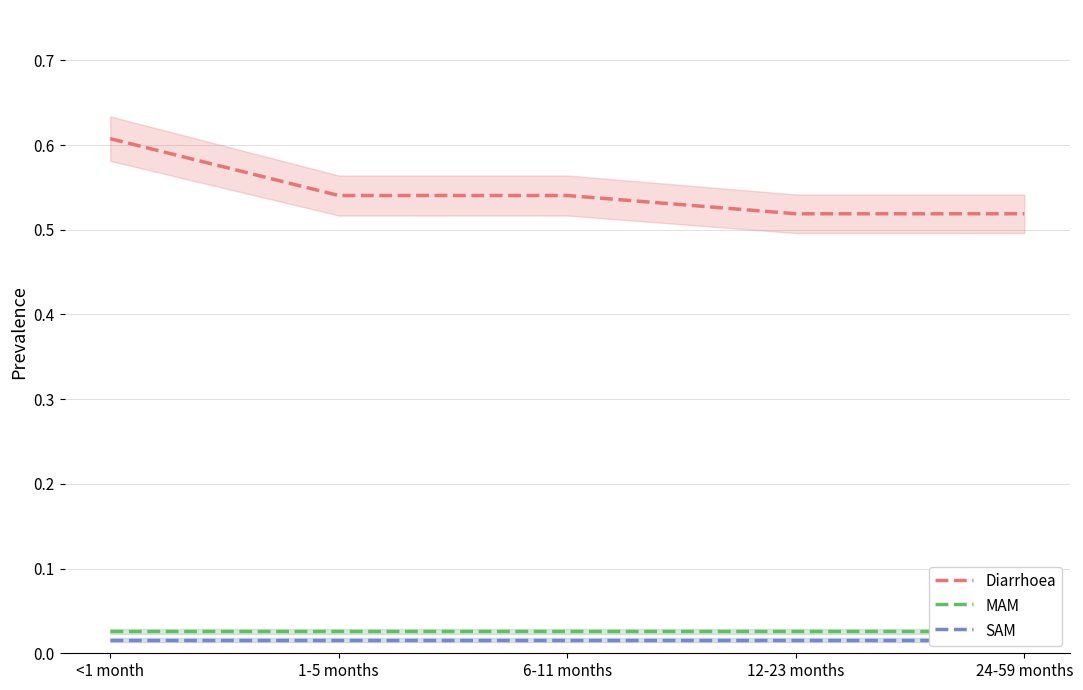

At which category is the sum across all series the highest?

<1 month